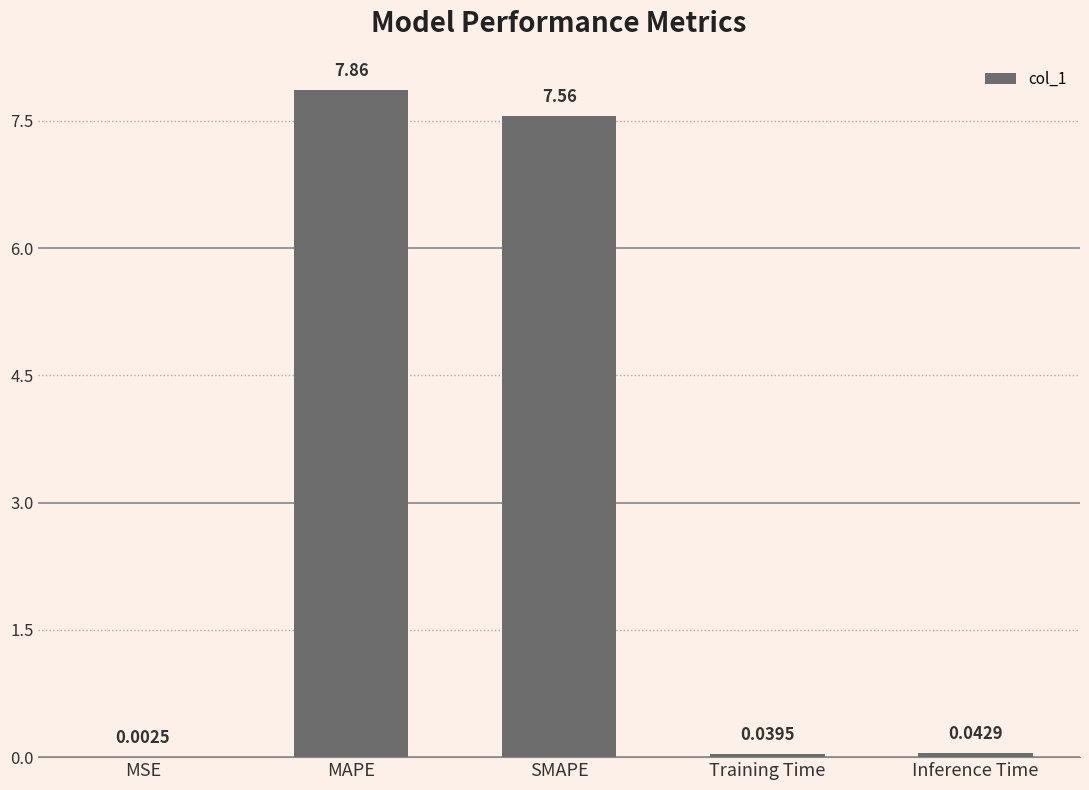

What is the sum of all values?

15.5